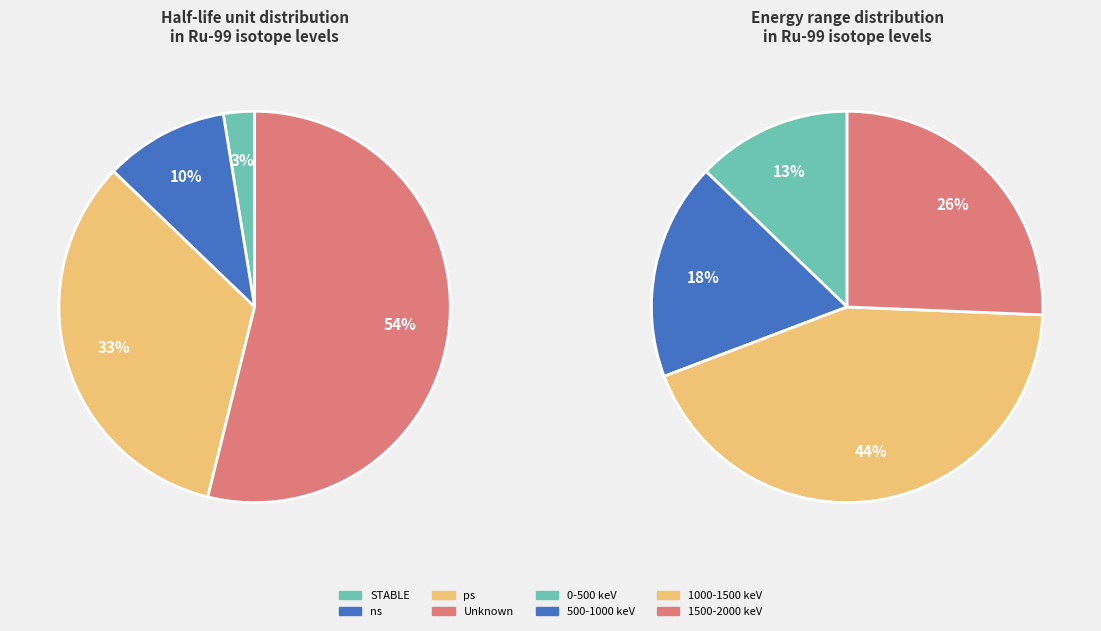

Between ps and ps, which is larger?

ps